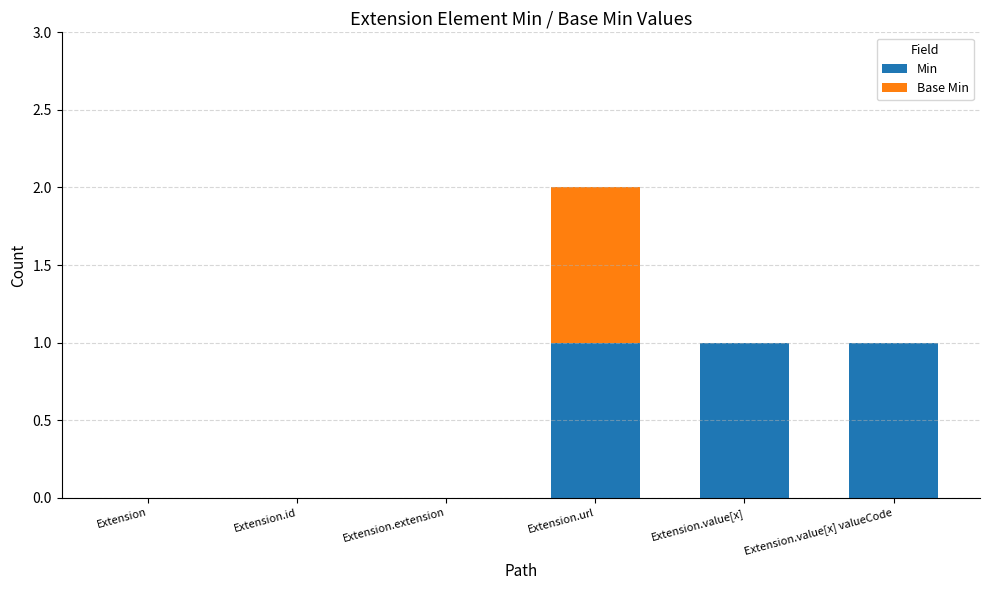

The Min series shows 1 at Extension.extension. True or false?

False